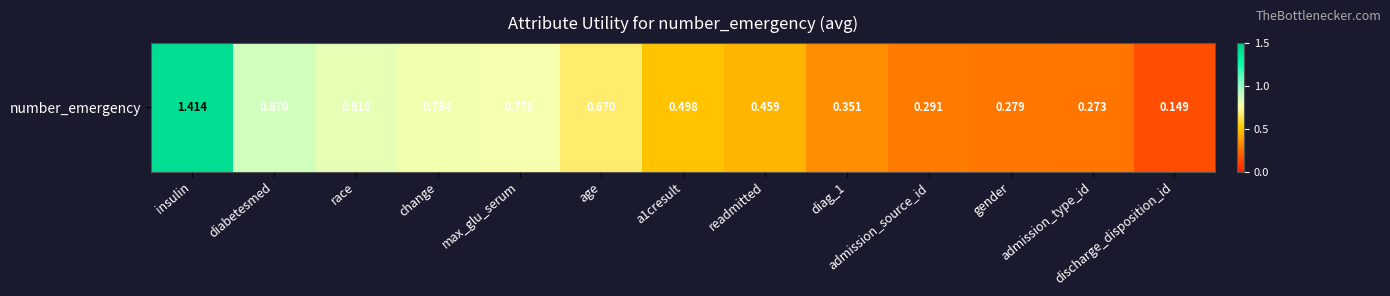

What is the smallest value displayed?

0.1